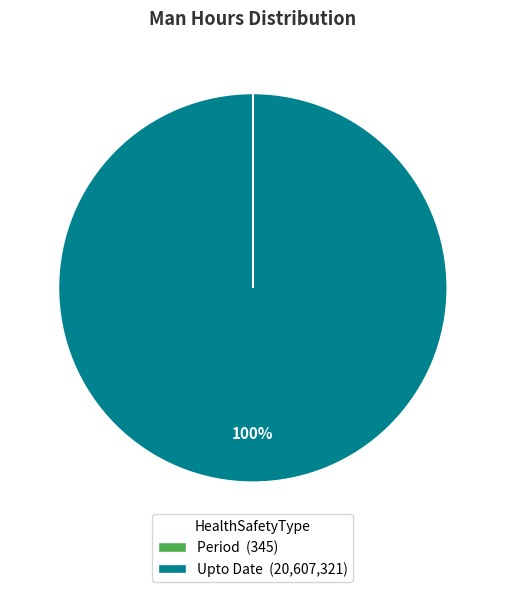

Does any single category account for the majority?

Yes